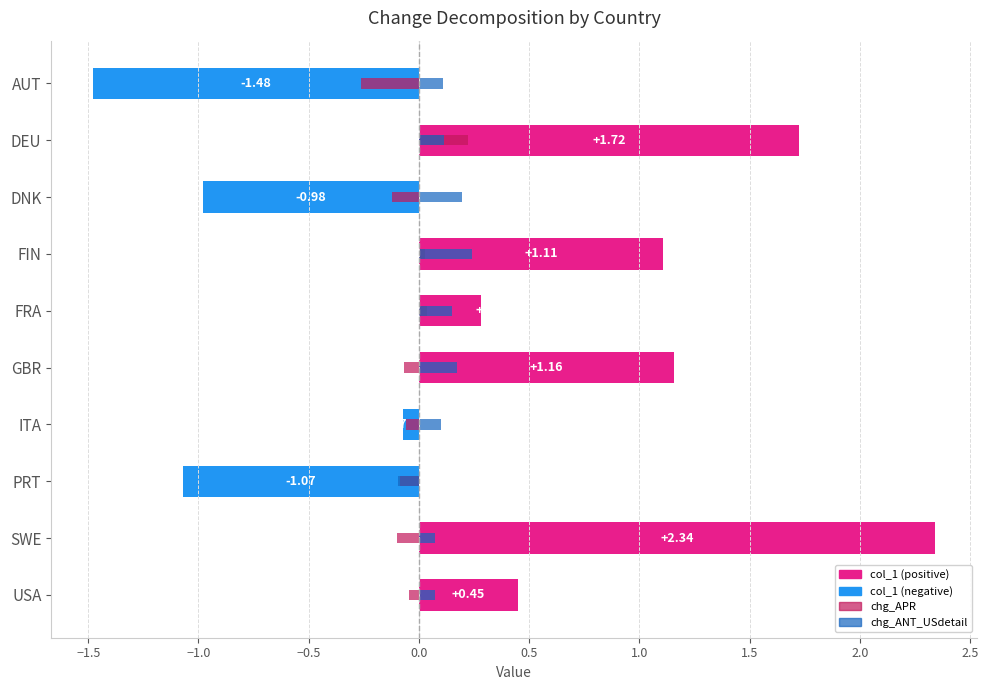

Is it true that chg_ANT_USdetail equals 0.3 at DNK?

False